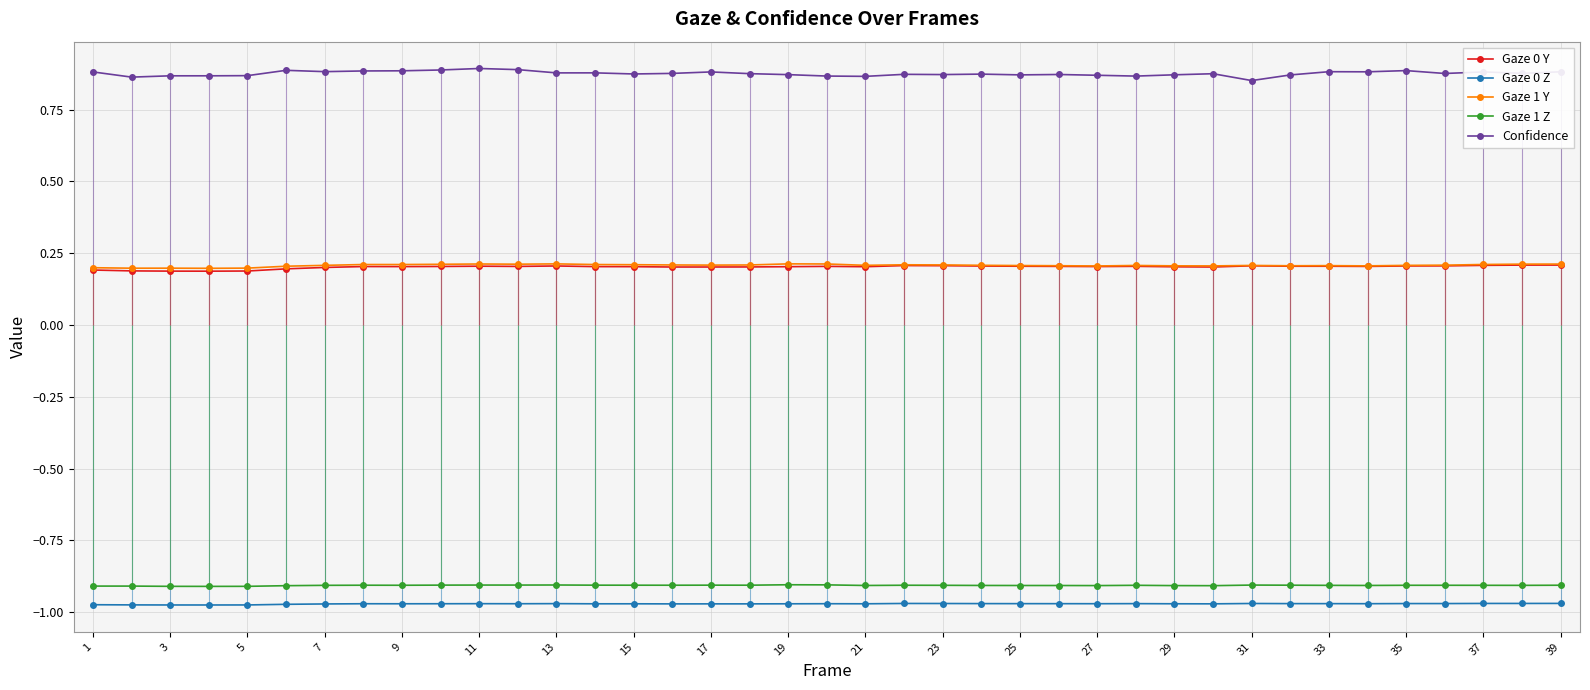

Count the Gaze 0 Y values in the range 0 to 1.

39